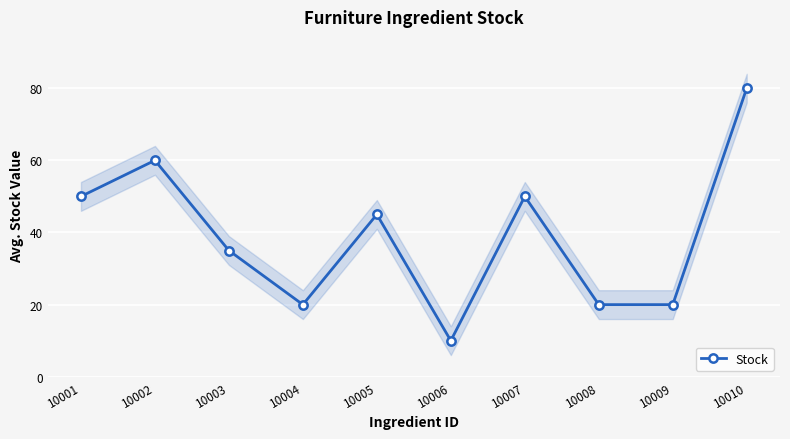

The chart shows a value of 10 at 10006. True or false?

True